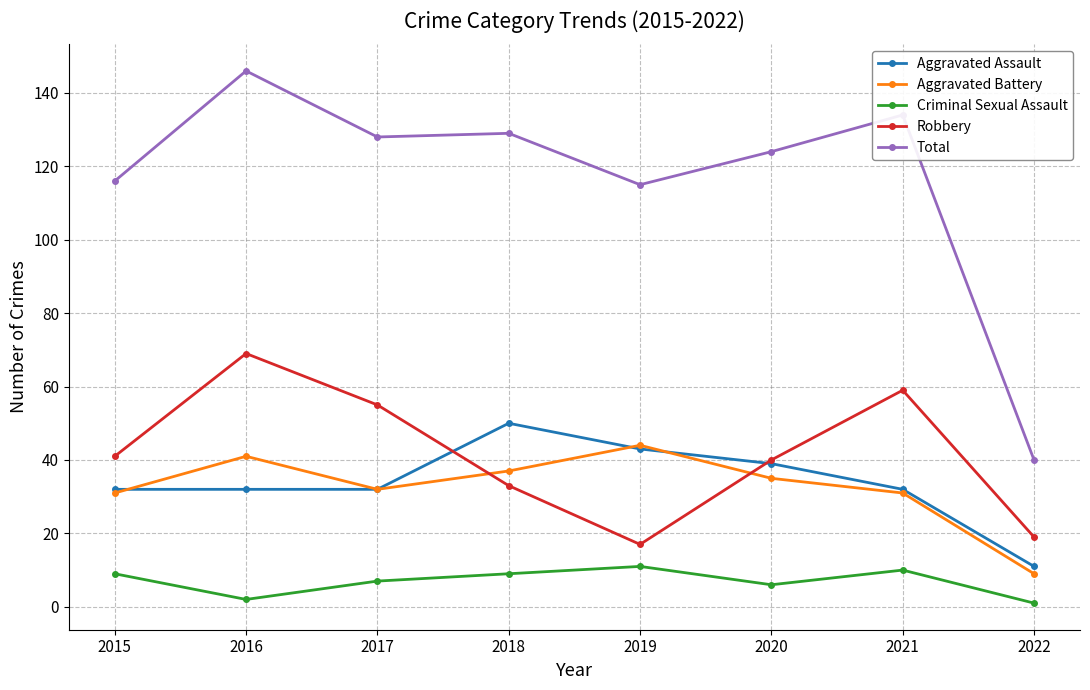

At which category does the chart reach its peak across all series?

2016